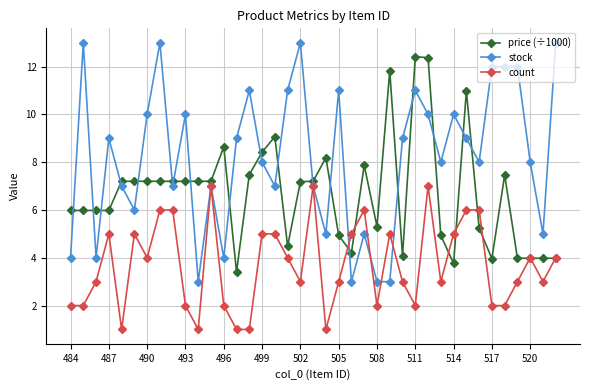

How many distinct data groups are displayed?

3